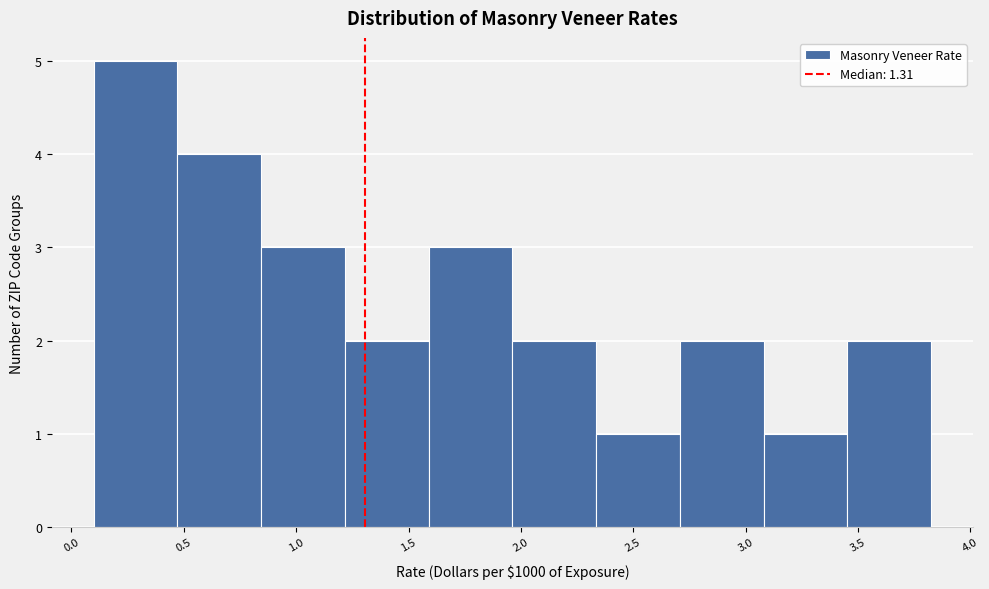

Reading left to right, transcribe this chart: for each bar, give the range it covers on the x-axis and its height. Neither the bar edges nor the heights are printed on the chart, so give them approximately, as read against the axes.

0.10 to 0.45: 5
0.45 to 0.85: 4
0.85 to 1.20: 3
1.20 to 1.60: 2
1.60 to 1.95: 3
1.95 to 2.35: 2
2.35 to 2.70: 1
2.70 to 3.10: 2
3.10 to 3.45: 1
3.45 to 3.85: 2